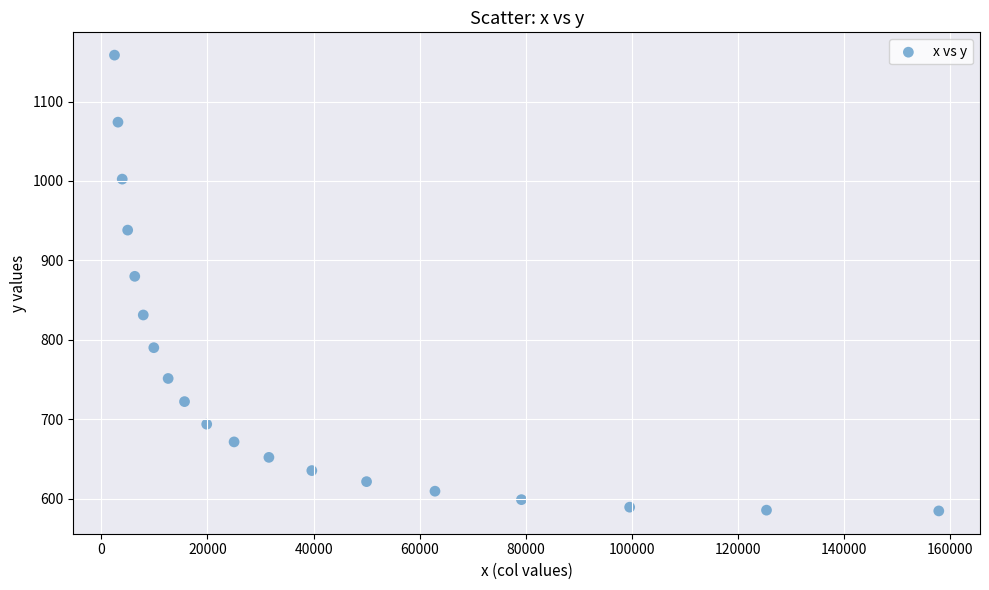

What Y value in the scatter plot is closest to 871?

879.9